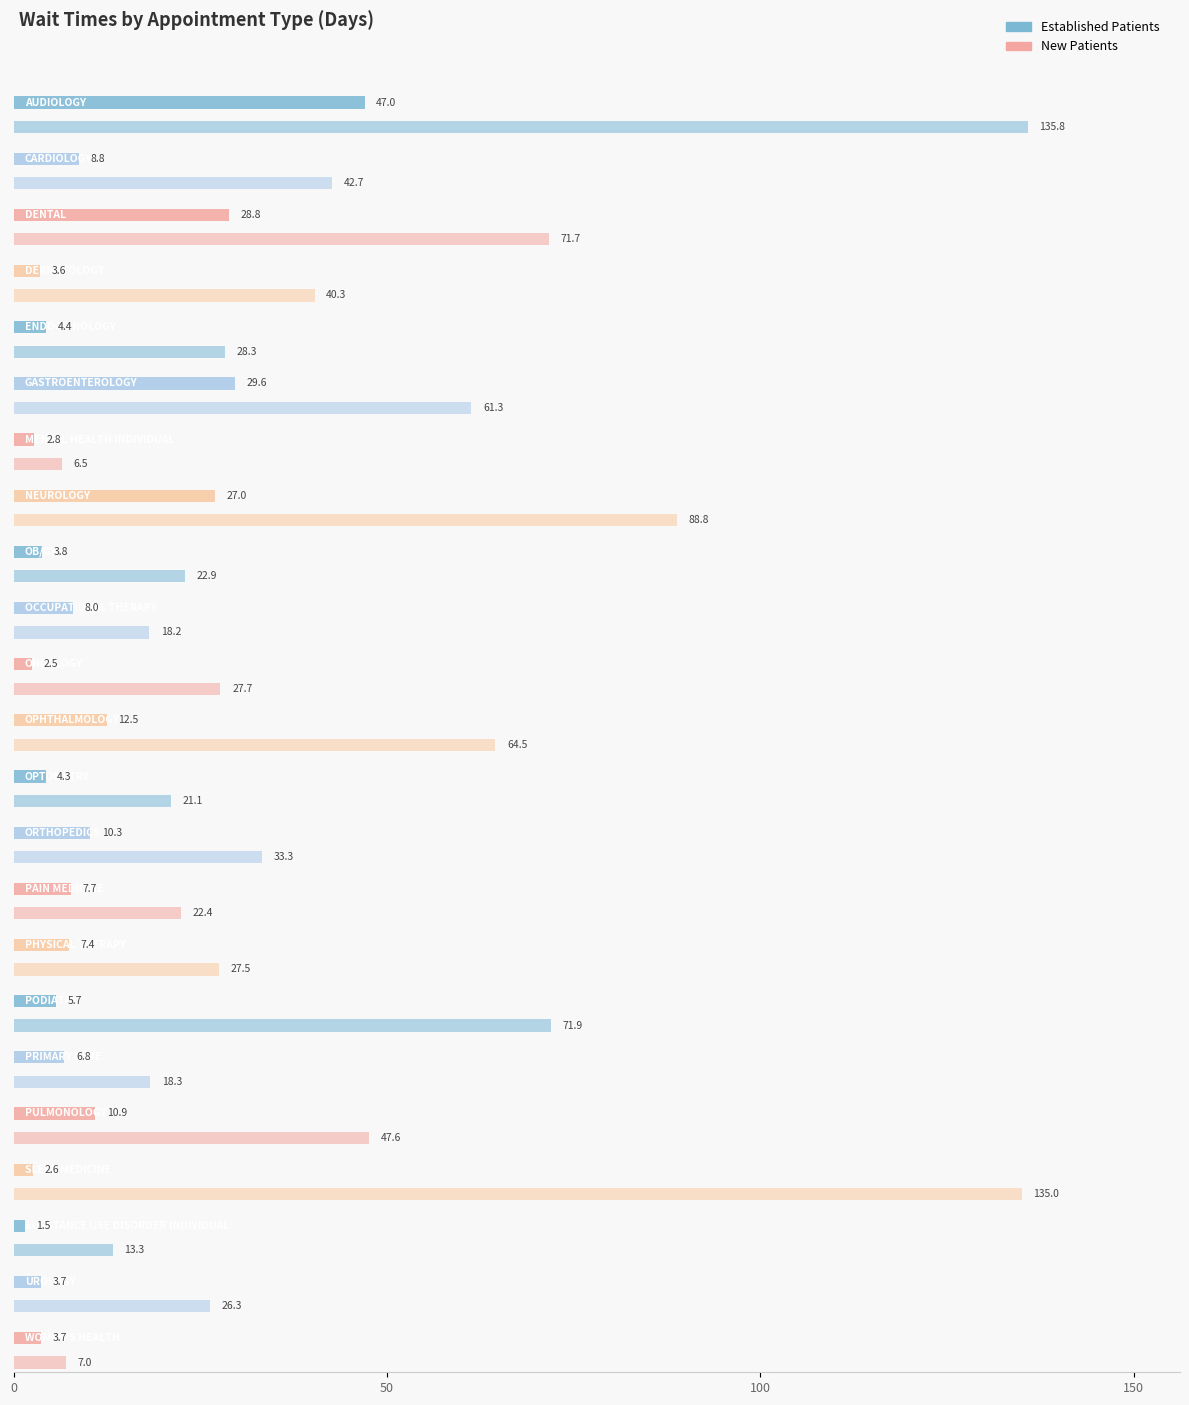

What is the label of the 10th bar from the left?

OCCUPATIONAL THERAPY